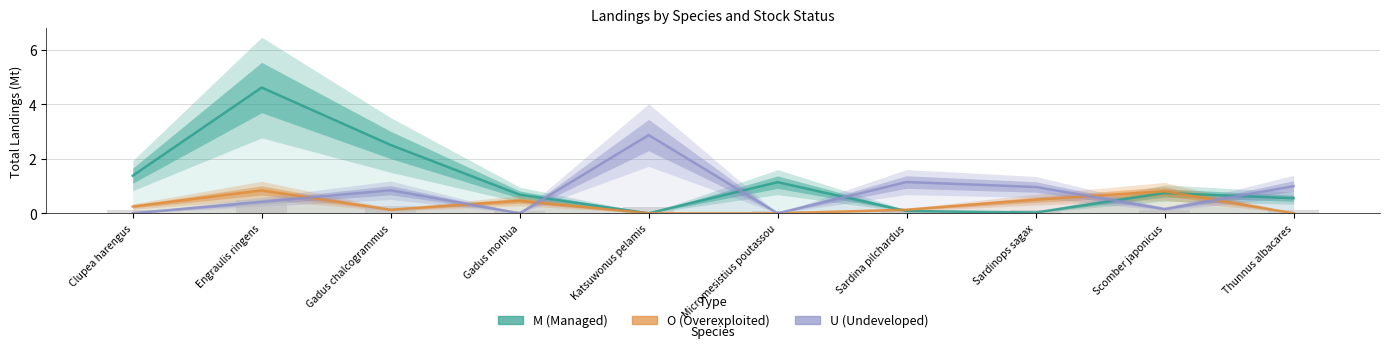

What is the label of the 5th bar from the right?

Micromesistius poutassou